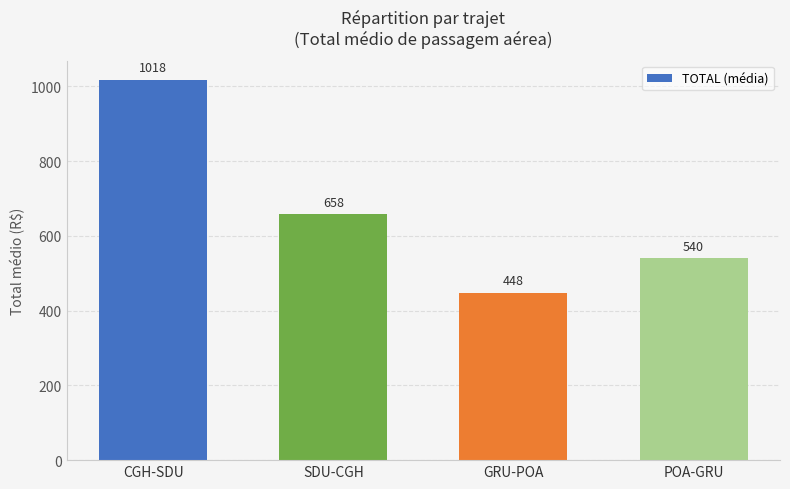

What is the value of the 4th bar from the left?

540.1